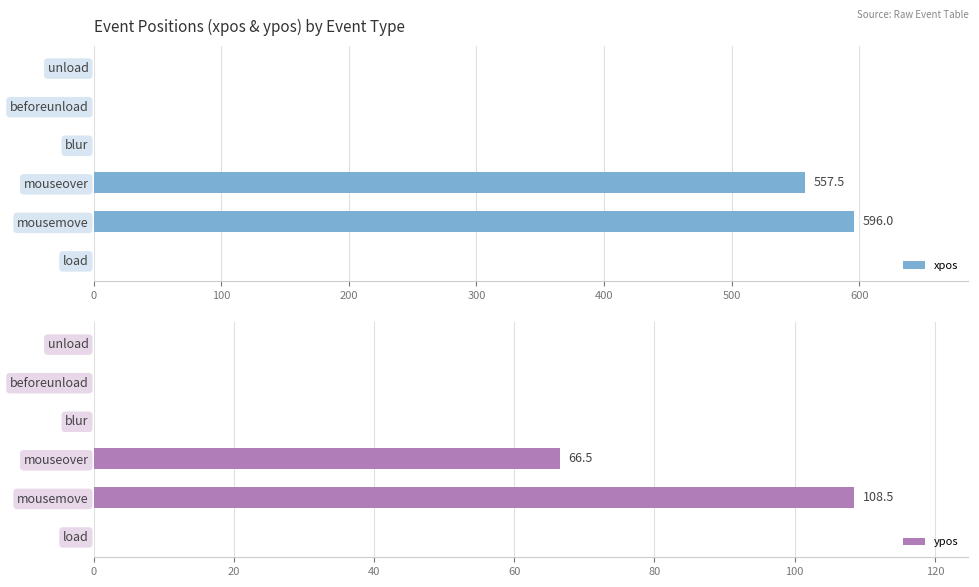

What is the difference between the ypos values at load and mousemove?

108.5